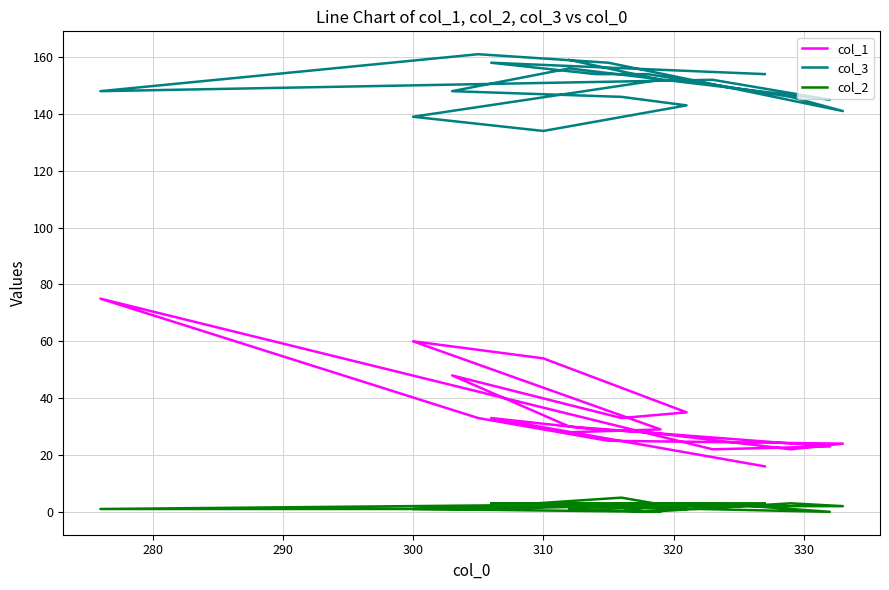

At which category does col_3 reach its first local valley?

320